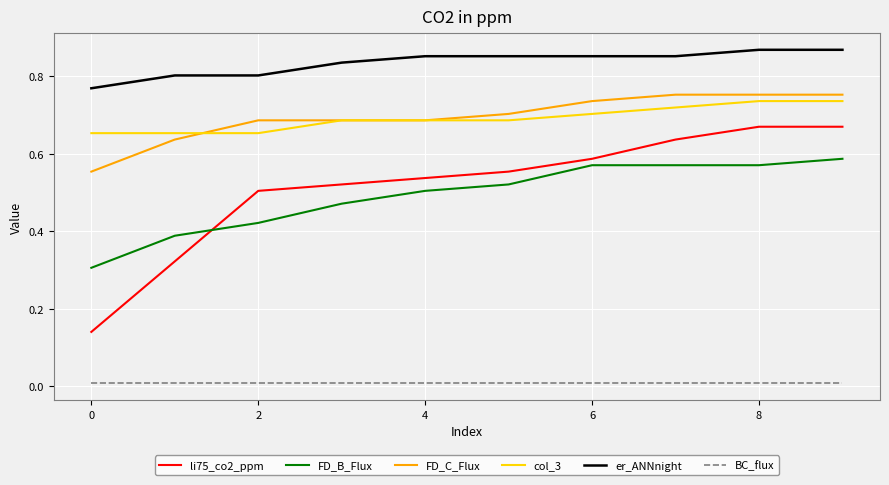

Which series has the largest total across all categories?

er_ANNnight